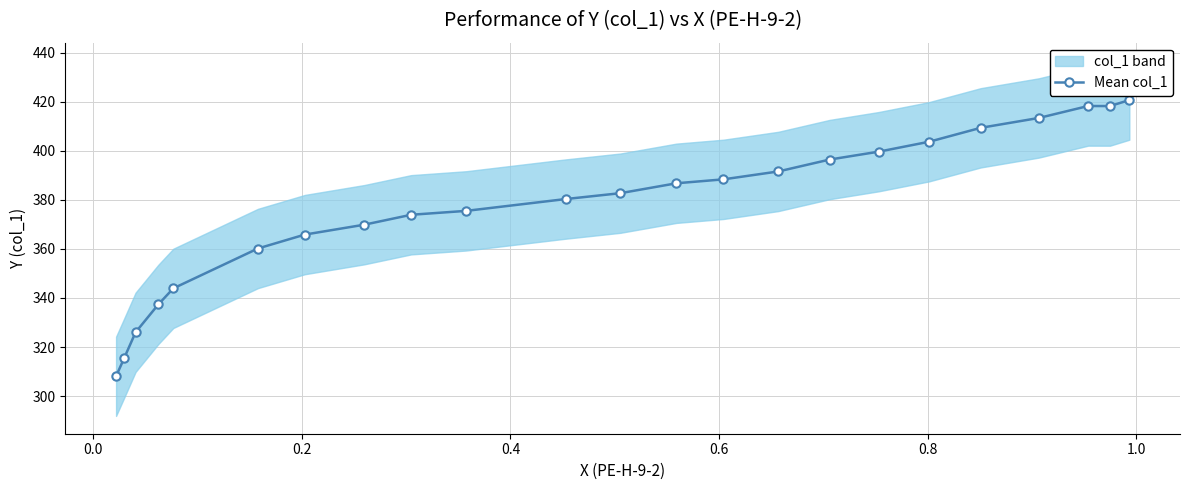

What is the value of the Mean col_1 point at the 20th from the left?

413.4